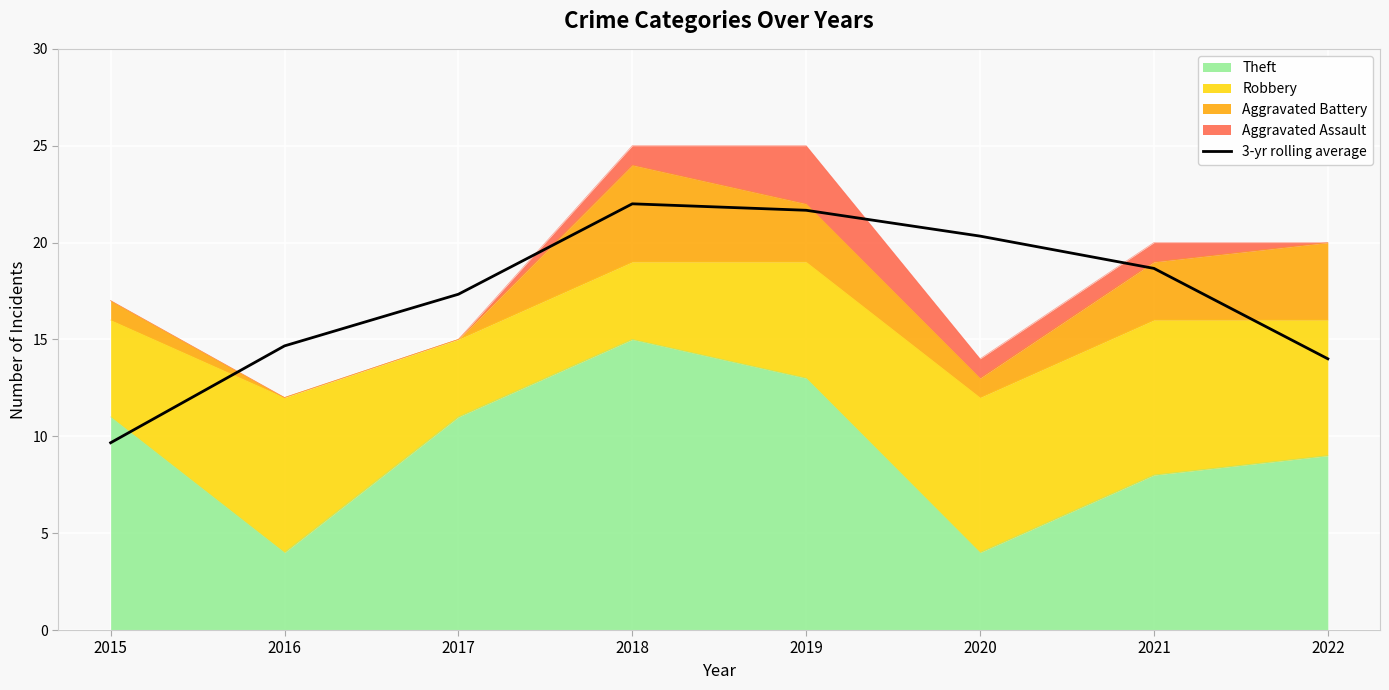

What is the average value?

17.3